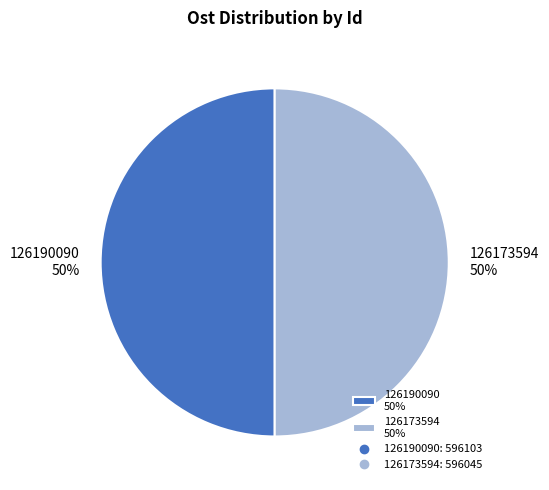

Approximately how many times larger is the value at 126173594 50% compared to 126190090 50%?

1.0